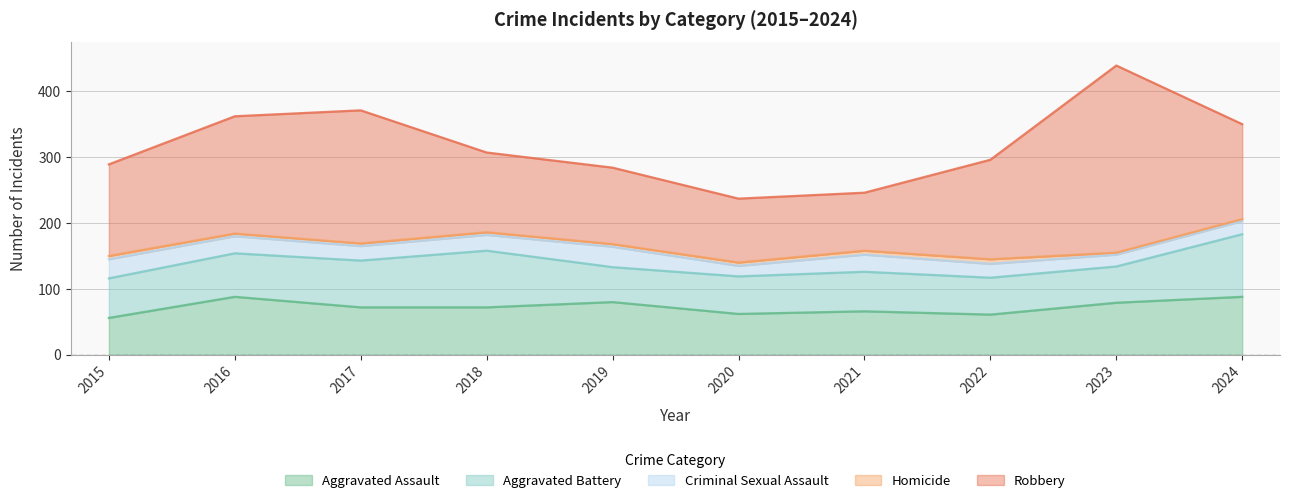

Reading left to right, list all the values displayed in this chart.

Aggravated Assault: 2015=56	2016=88	2017=72	2018=72	2019=80	2020=62	2021=66	2022=61	2023=79	2024=88
Aggravated Battery: 2015=60	2016=66	2017=71	2018=86	2019=53	2020=57	2021=60	2022=56	2023=55	2024=95
Criminal Sexual Assault: 2015=29	2016=26	2017=22	2018=24	2019=31	2020=16	2021=26	2022=21	2023=18	2024=20
Homicide: 2015=5	2016=4	2017=4	2018=4	2019=4	2020=5	2021=6	2022=7	2023=3	2024=3
Robbery: 2015=139	2016=178	2017=202	2018=121	2019=116	2020=97	2021=88	2022=151	2023=284	2024=144